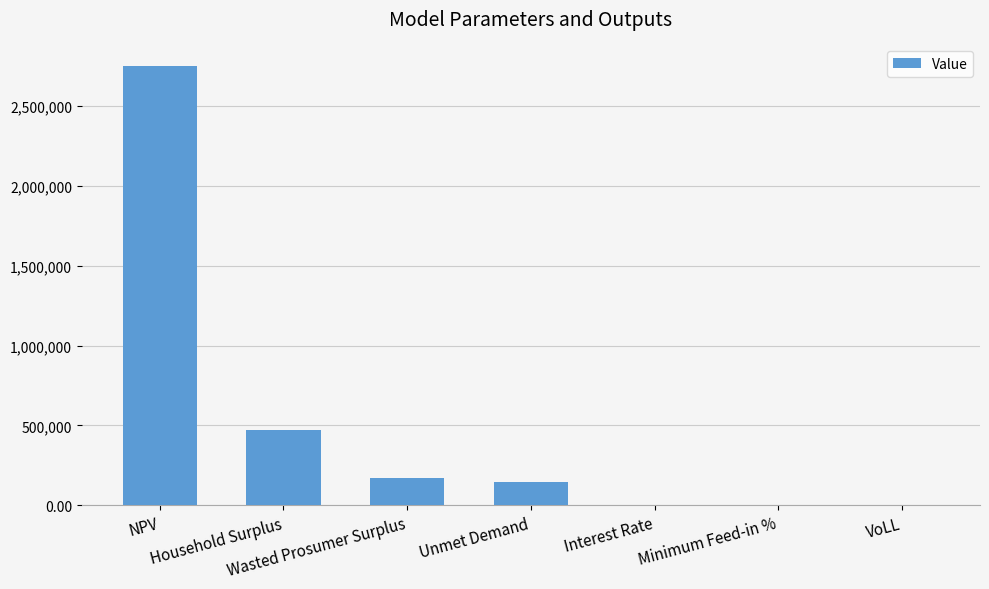

What is the average value?

506012.8